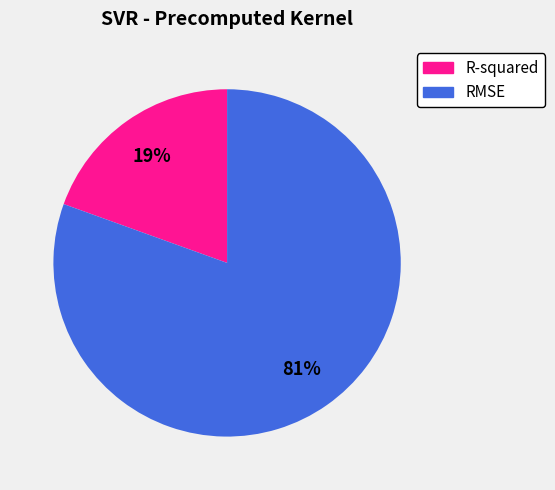

To the nearest percent, what percentage of the pie is RMSE?

81%